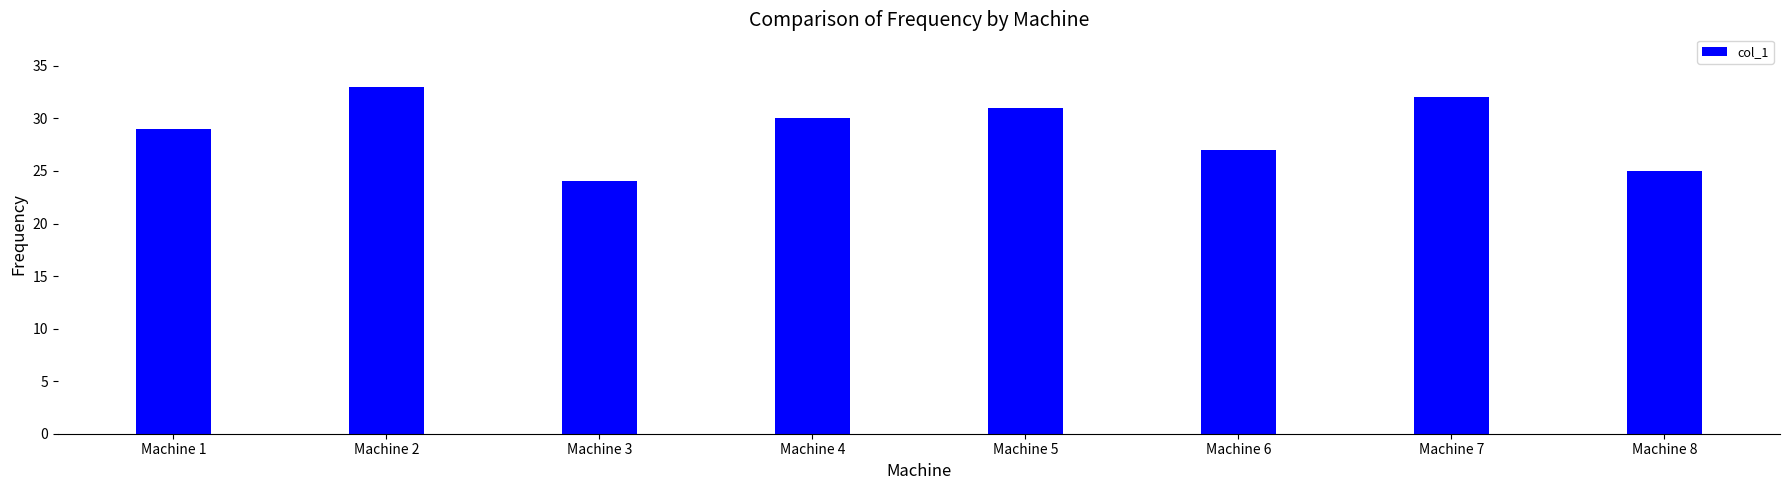

List the labels in order of value, largest first.

Machine 2, Machine 7, Machine 5, Machine 4, Machine 1, Machine 6, Machine 8, Machine 3